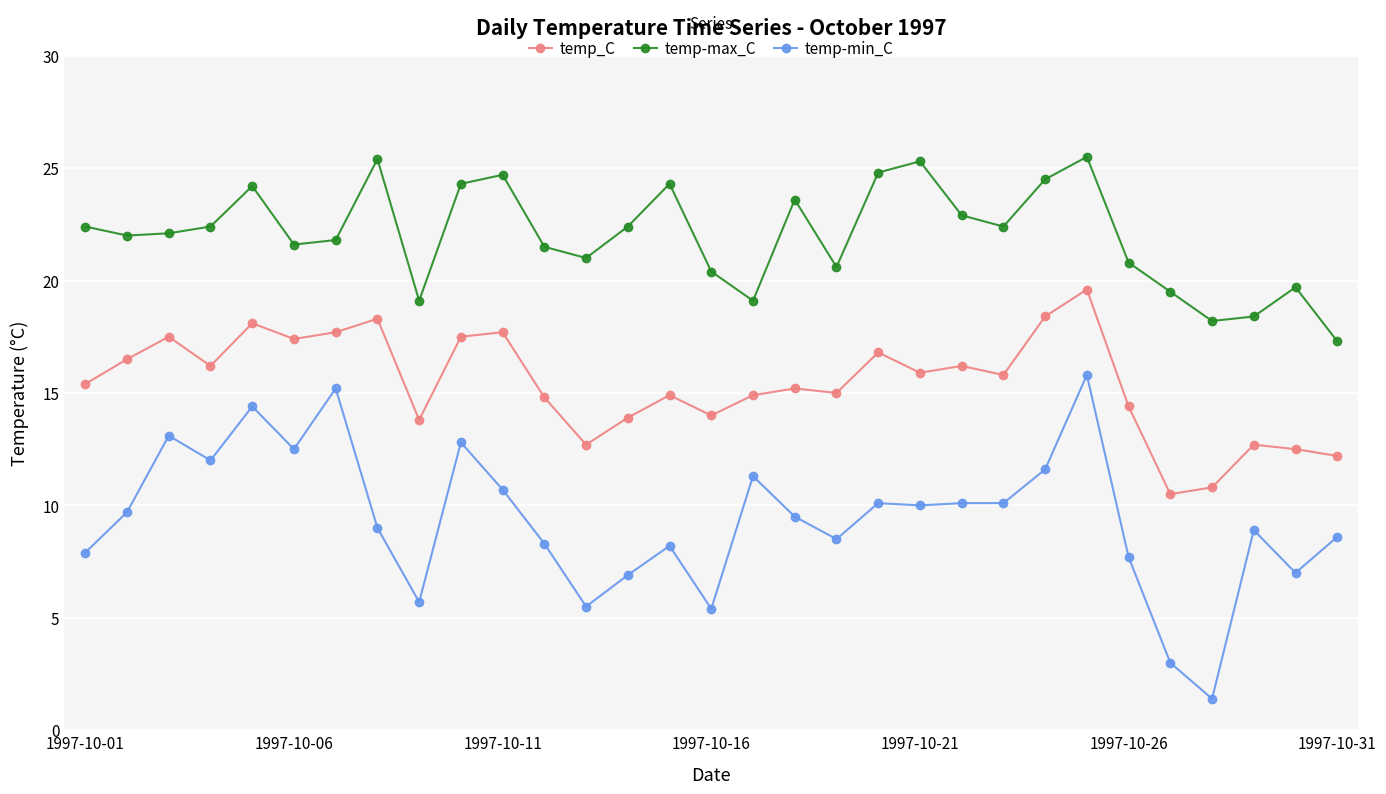

What is the difference between the second highest and second lowest values in the temp-max_C series?

7.2